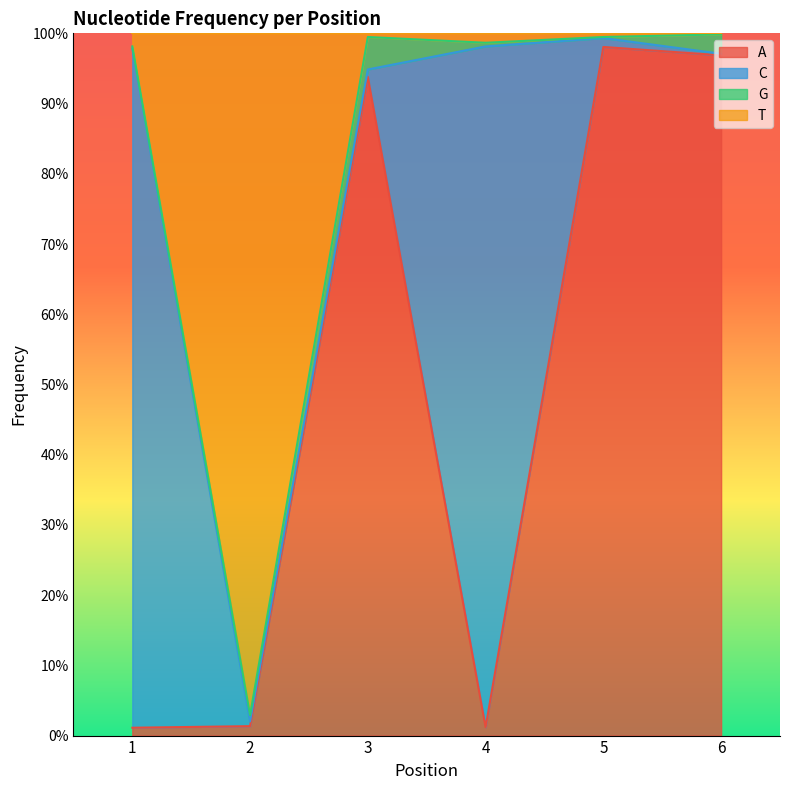

Which series changed the most between 4 and 6?

A